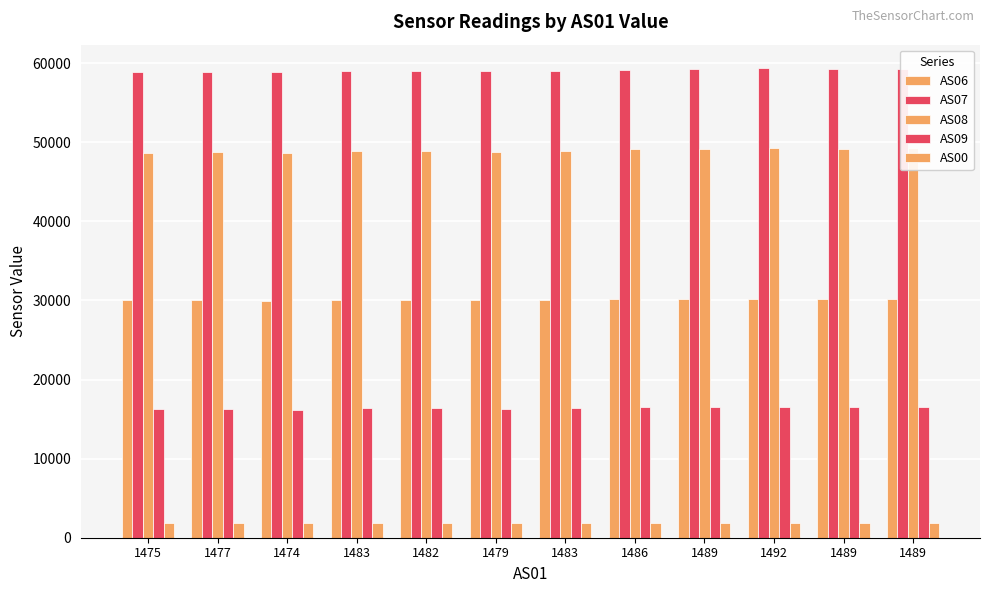

Which series has the largest range (max minus min)?

AS08